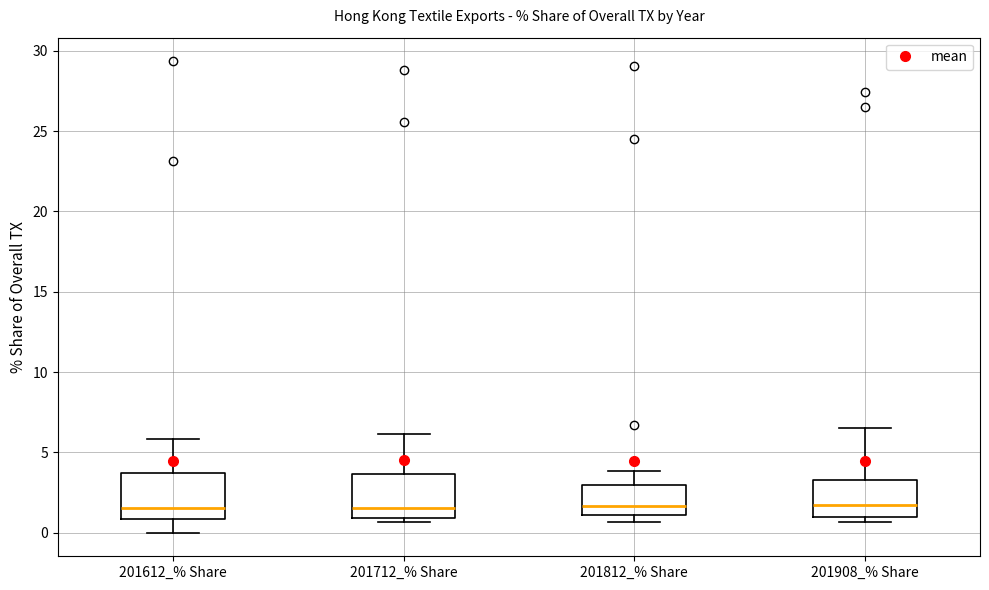

Where does the upper whisker of the box for 201612_% Share end on the y-axis? The values are not printed on the chart, so give them approximately, as read against the axis.

6.0